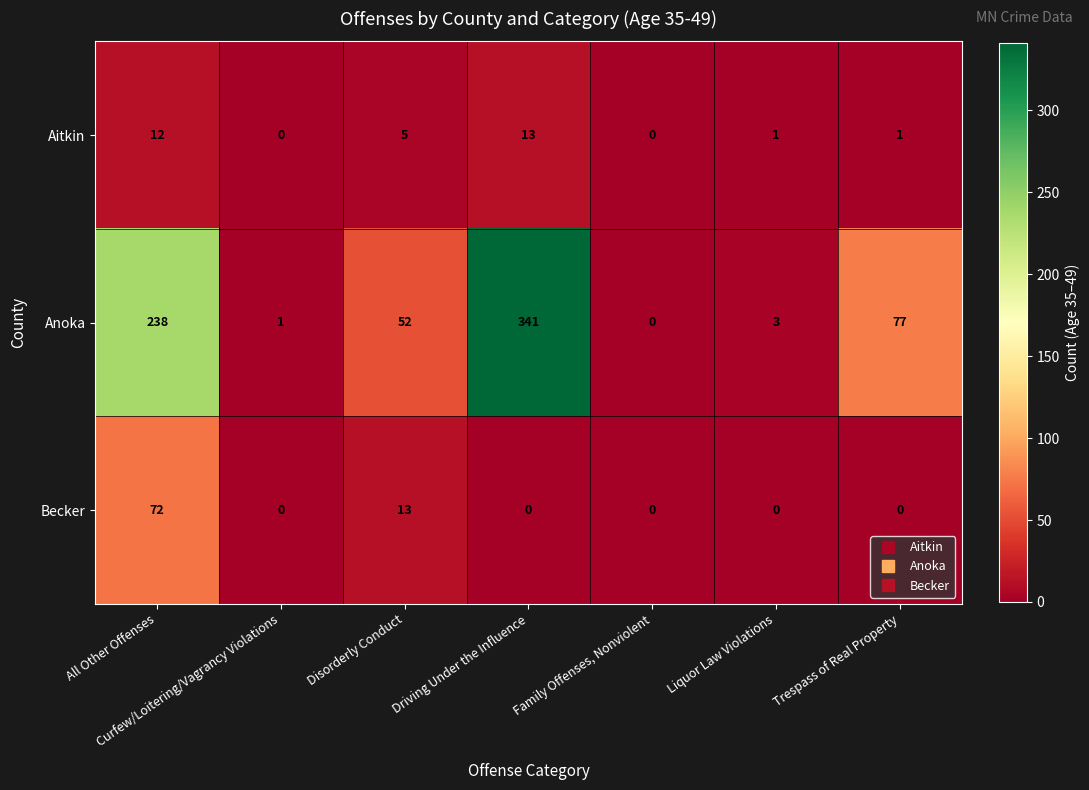

Count the number of data series in this chart.

3